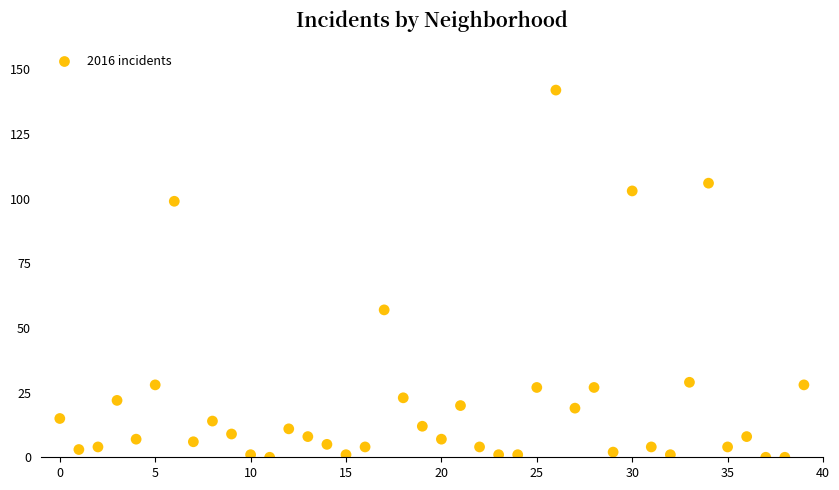

What Y value in the scatter plot is closest to 71?

57